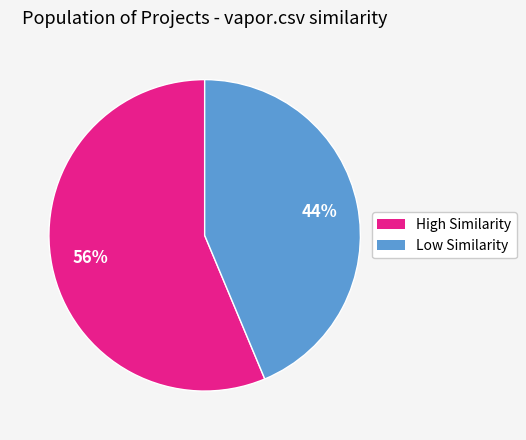

How many segments does this pie chart have?

2